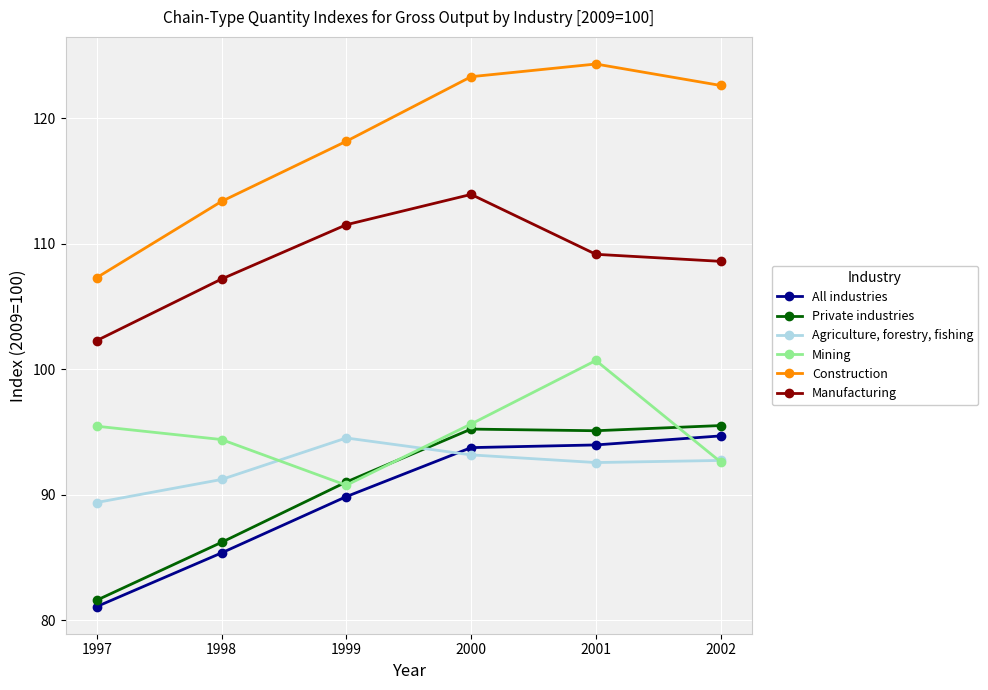

After their last crossing, which series has the higher values: All industries or Agriculture, forestry, fishing?

All industries